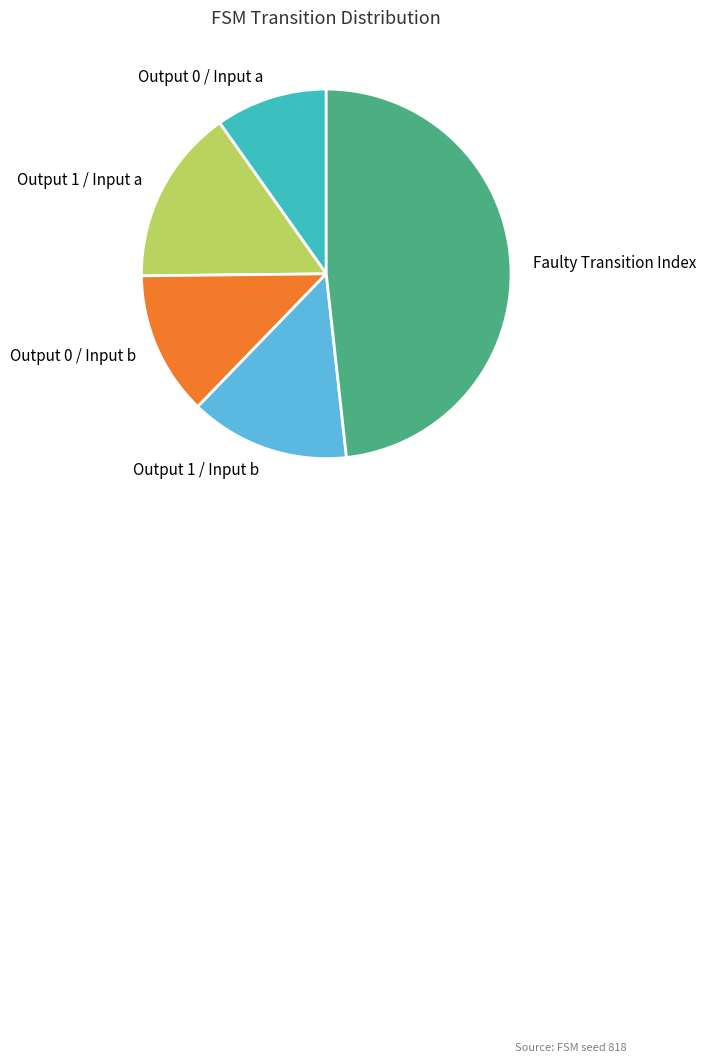

Does any single category account for the majority?

No